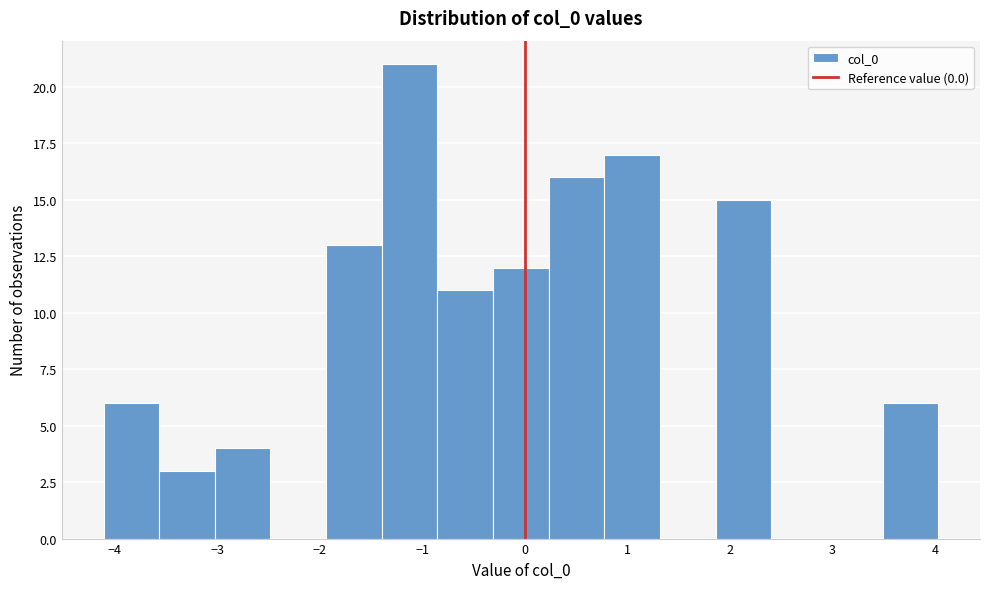

Reading left to right, list every bar in this chart as the range it spans on the x-axis followed by its height. Neither the bar edges nor the heights are printed on the chart, so give them approximately, as read against the axes.

-4.1 to -3.6: 6
-3.6 to -3.0: 3
-3.0 to -2.5: 4
-2.5 to -1.9: 0
-1.9 to -1.4: 13
-1.4 to -0.9: 21
-0.9 to -0.3: 11
-0.3 to 0.2: 12
0.2 to 0.8: 16
0.8 to 1.3: 17
1.3 to 1.9: 0
1.9 to 2.4: 15
2.4 to 2.9: 0
2.9 to 3.5: 0
3.5 to 4.0: 6